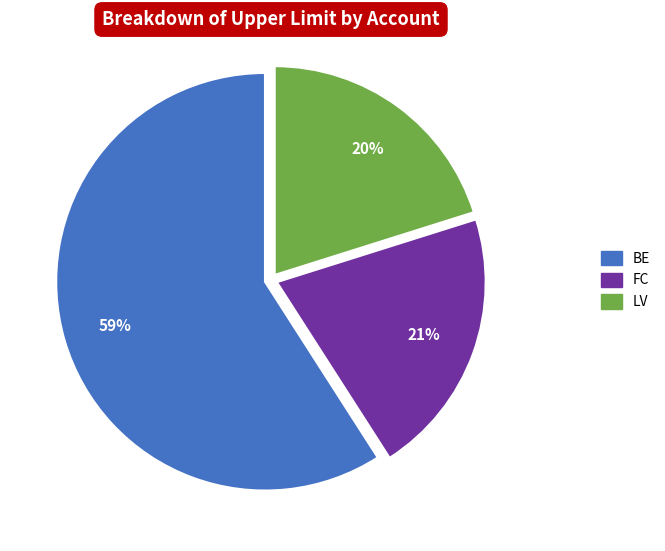

Is there any slice that represents more than half of the pie?

Yes